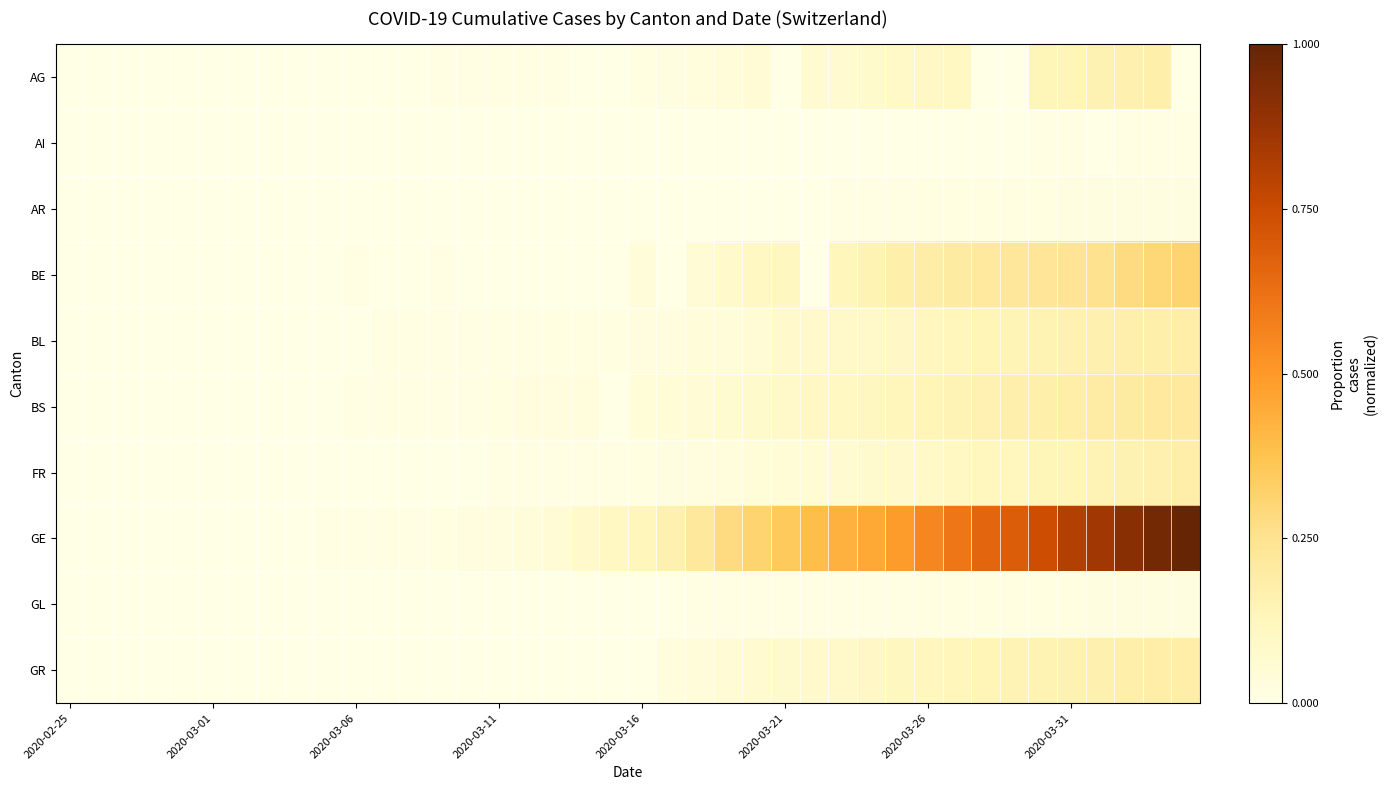

Which series has the largest total across all categories?

GE